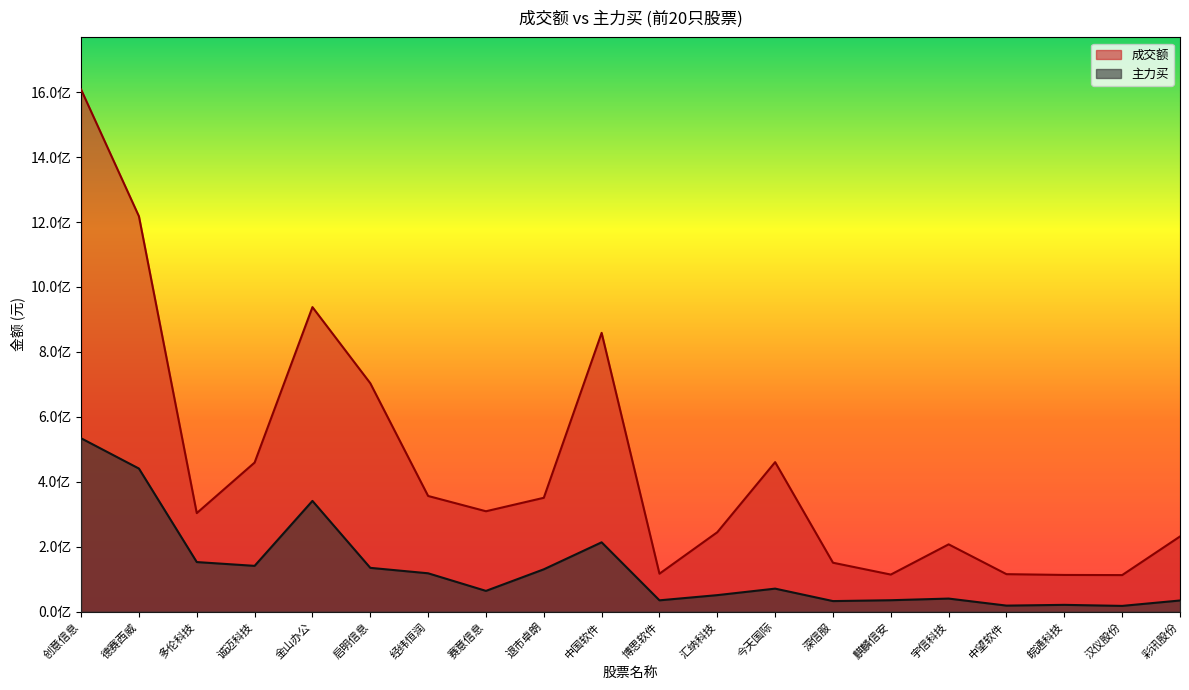

How many interior local peaks does the 成交额 series have?

4